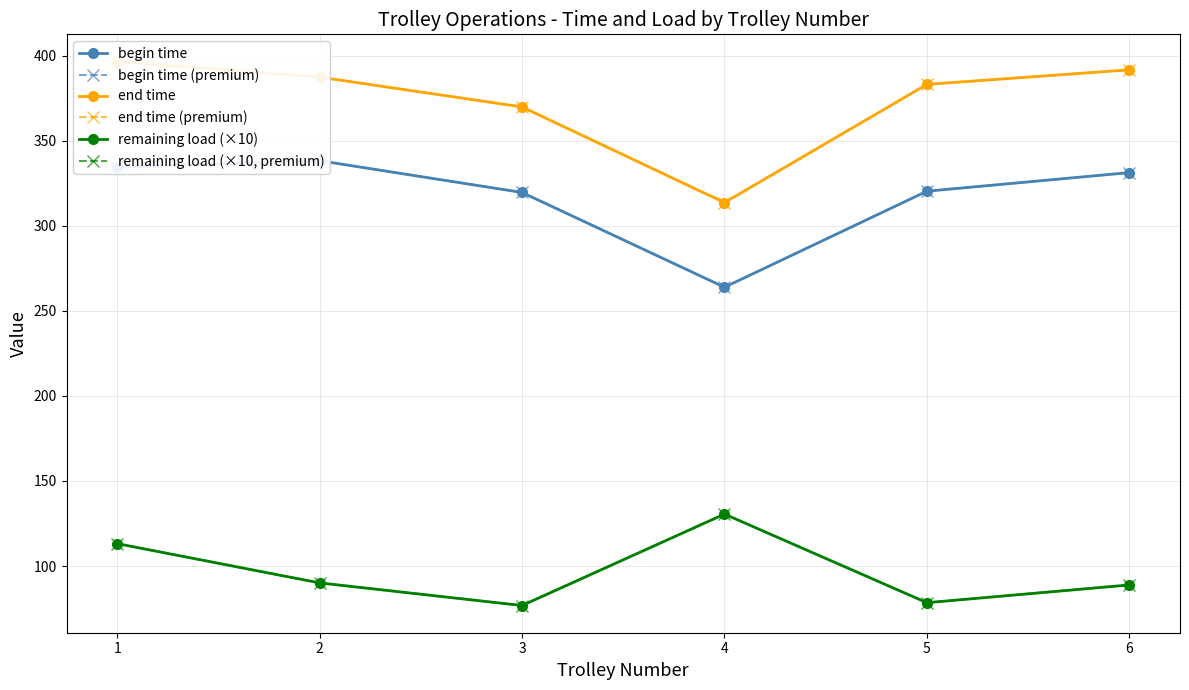

What is the sum of all end time (premium) values?

2242.3